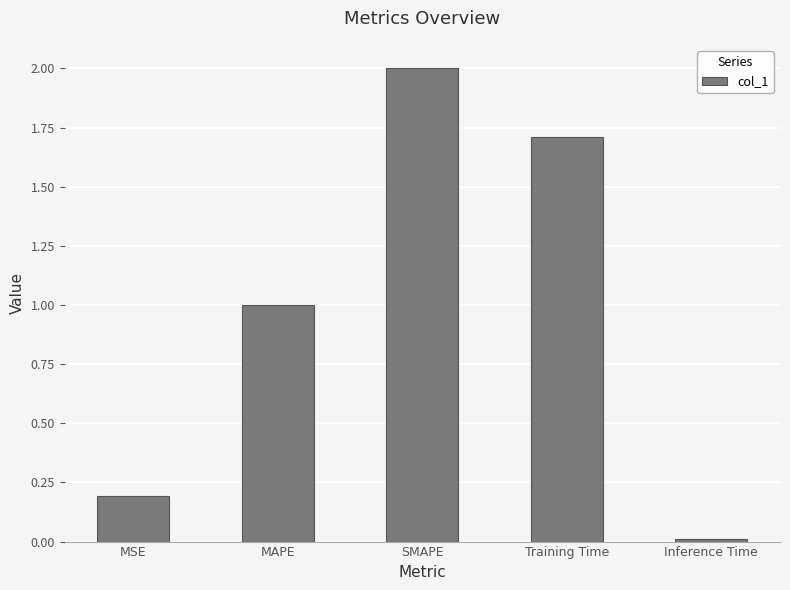

What is the value of the 4th bar from the left?

1.7